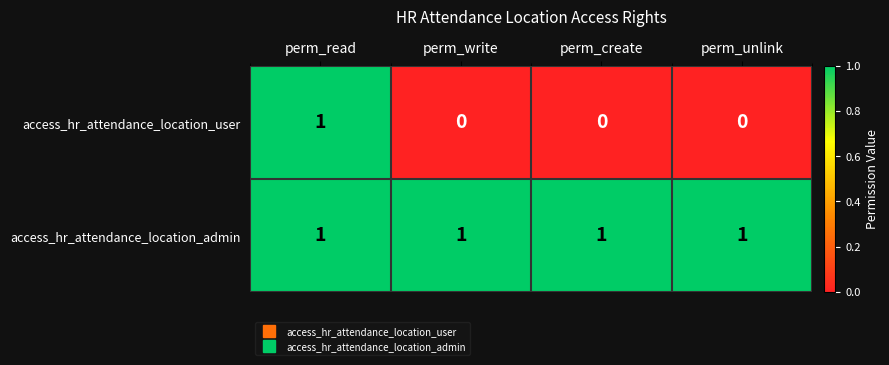

Which category has the highest value in the access_hr_attendance_location_user series?

perm_read